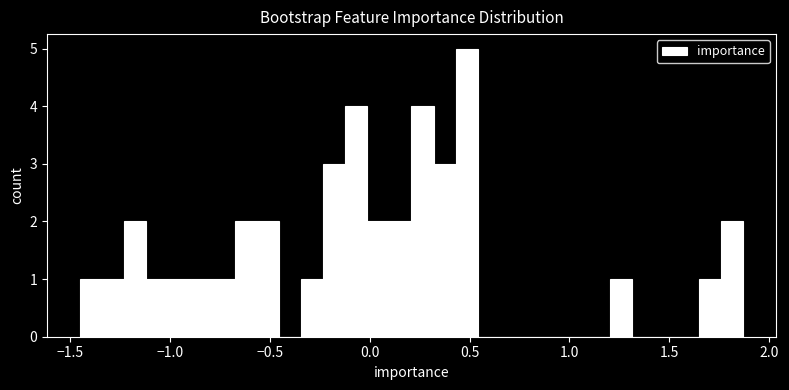

Around what value on the x-axis is the tallest bar? Give the approximate position of its centre, as read against the axis.

0.50